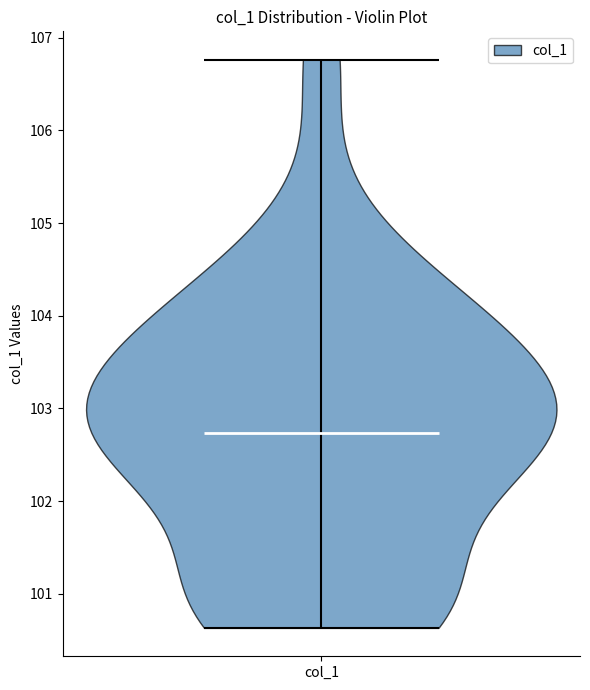

Read this violin plot against the y-axis: where its median line is, and the lowest and highest points the violin reaches. The values are not printed on the chart, so give them approximately, as read against the axis.

median line 102.7, lowest point 100.6, highest point 106.8